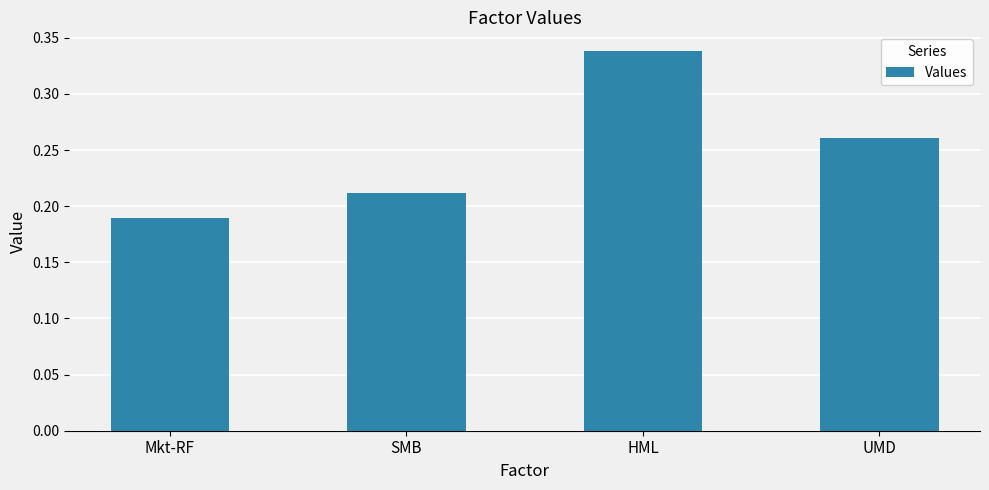

List the labels in order of value, smallest first.

Mkt-RF, SMB, UMD, HML